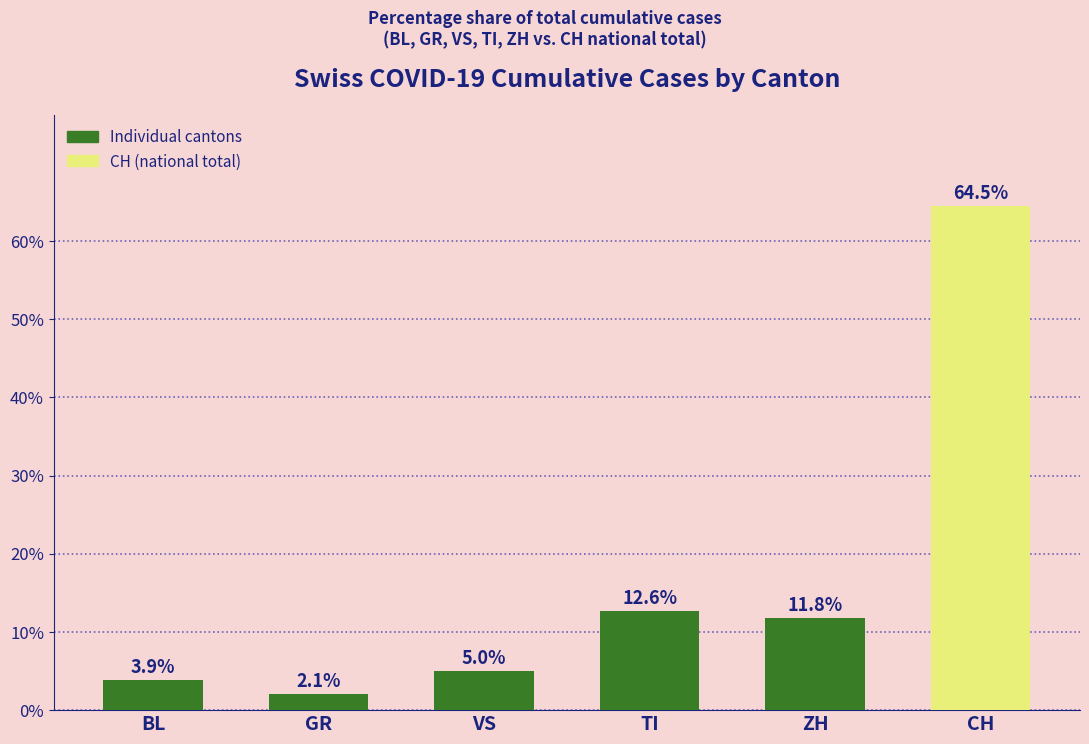

The value at BL is 3.9. True or false?

True